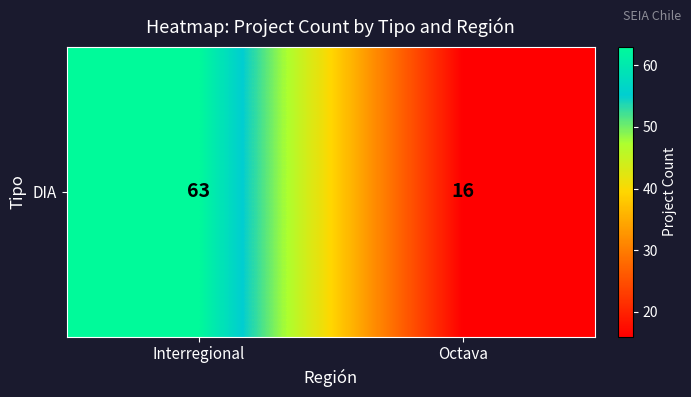

What value does the data have at Interregional, to the nearest 5?

65